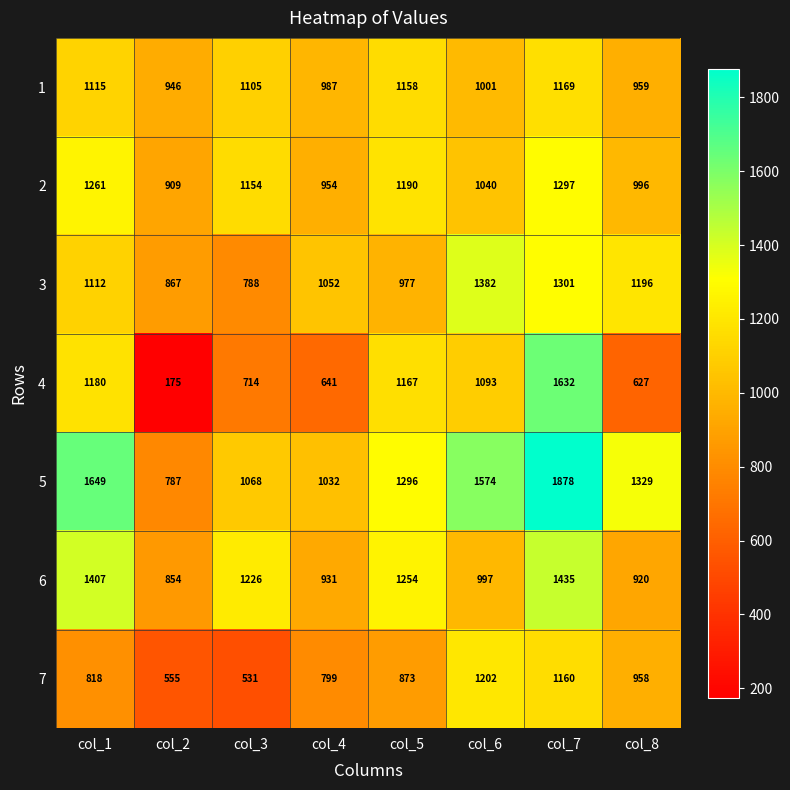

What is the difference between the second highest and minimum values in the 3 series?

513